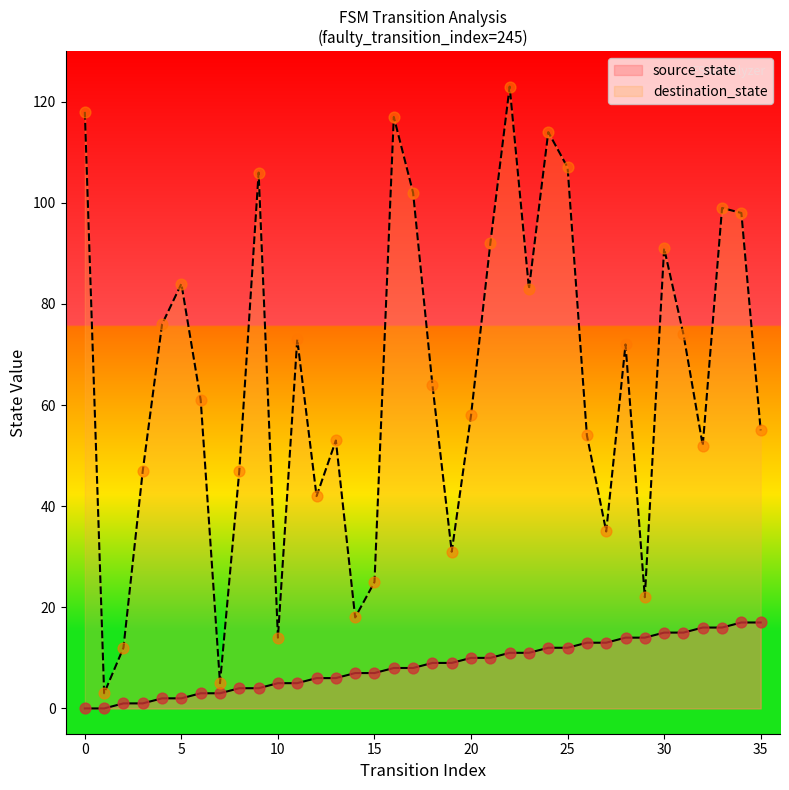

Which series has the largest total across all categories?

destination_state